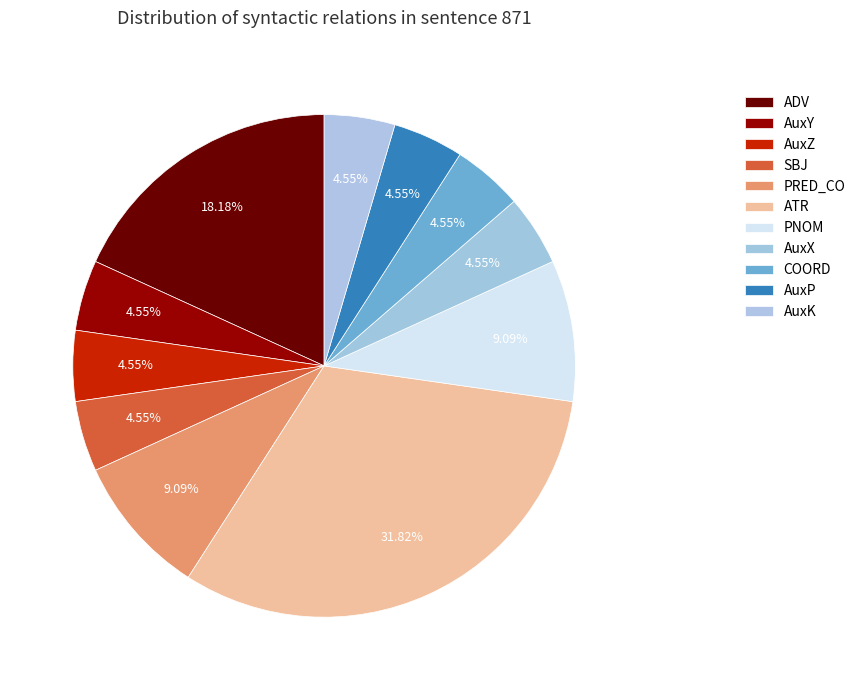

How much of the chart is everything except PNOM?

90.9%